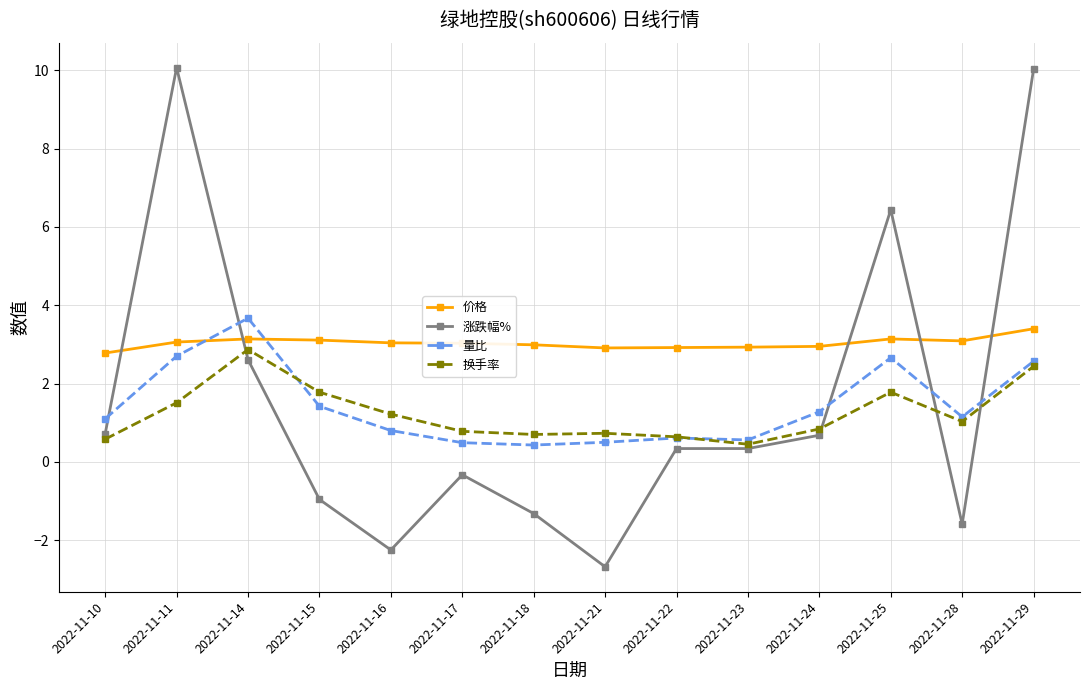

At which category does 换手率 reach its first local peak?

2022-11-14